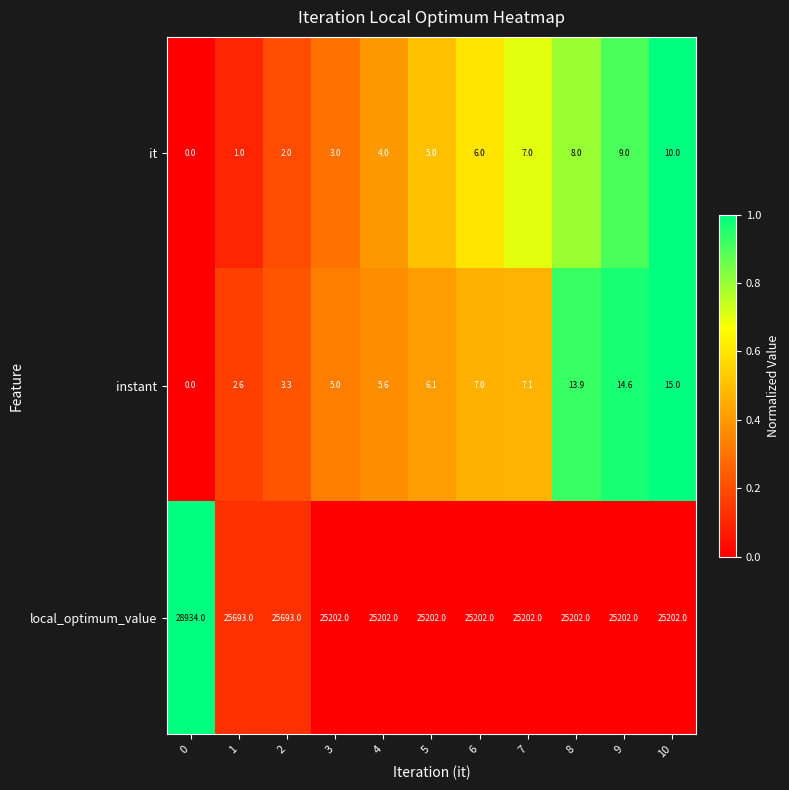

Is it true that local_optimum_value equals 8501.2 at 0?

False